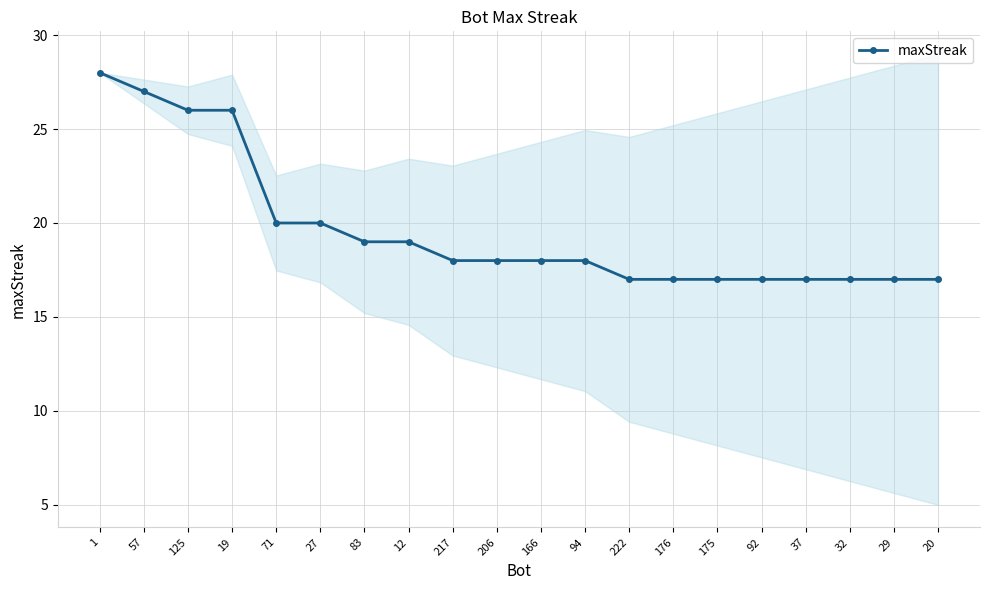

Approximately how many times larger is the value at 125 compared to 71?

1.3